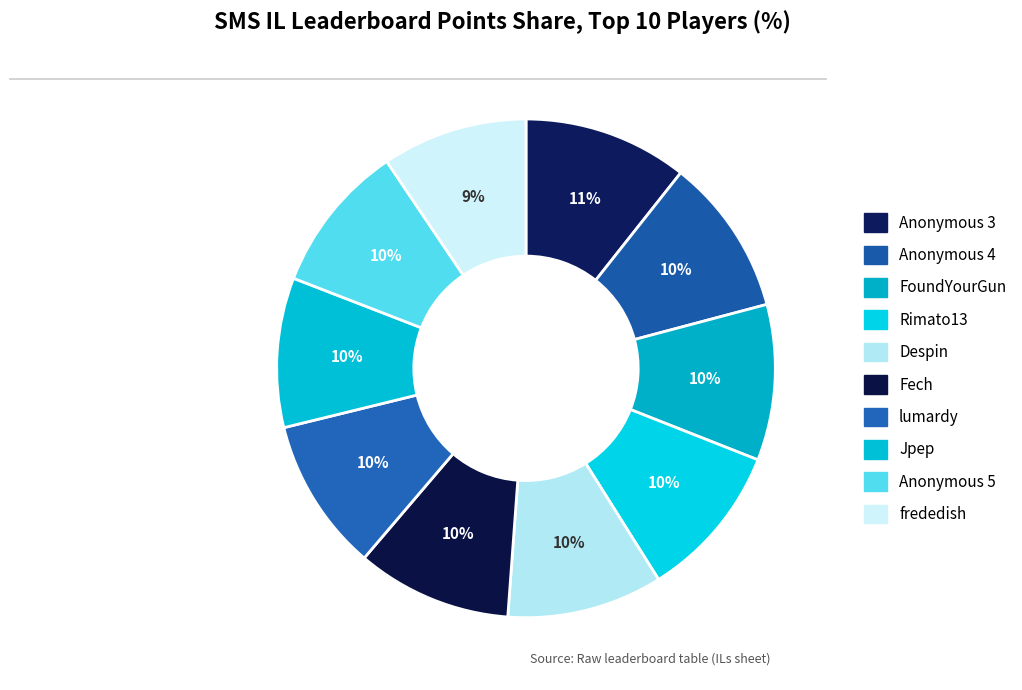

Rank the categories by value from highest to lowest.

Anonymous 3, Anonymous 4, FoundYourGun, Rimato13, Despin, Fech, lumardy, Jpep, Anonymous 5, frededish